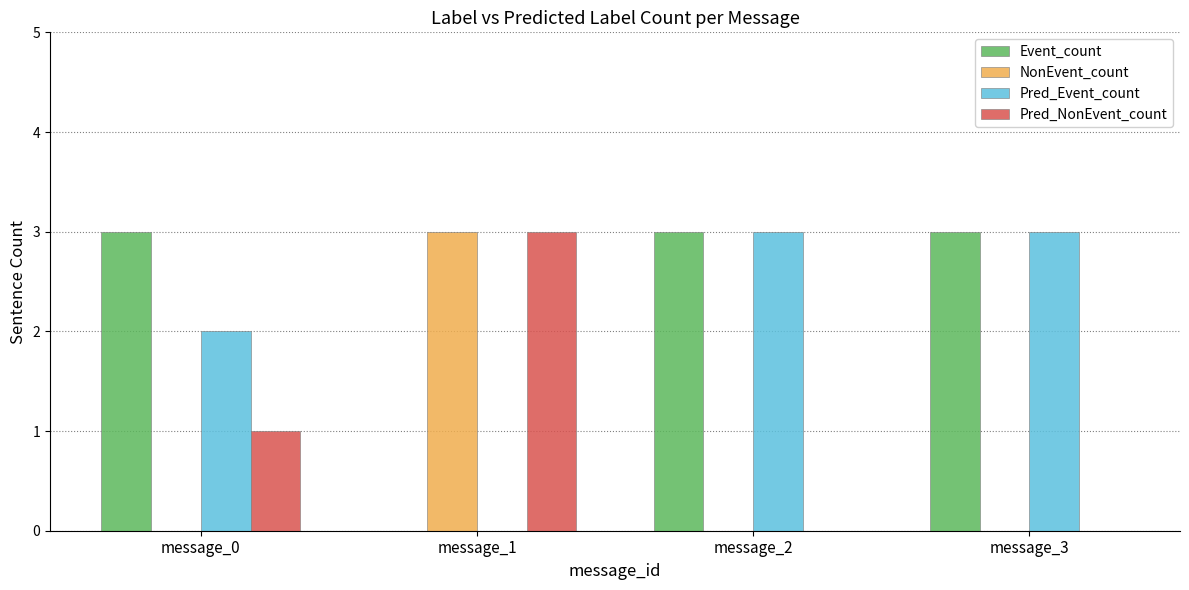

What is the sum of all Event_count values?

9